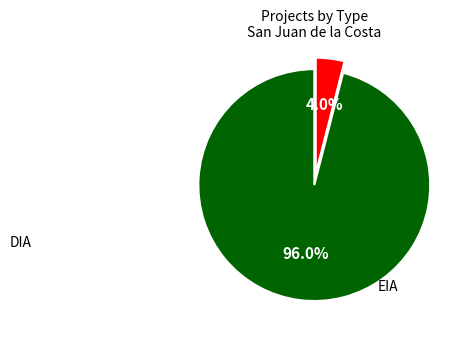

What percentage is NOT represented by EIA?

96.0%